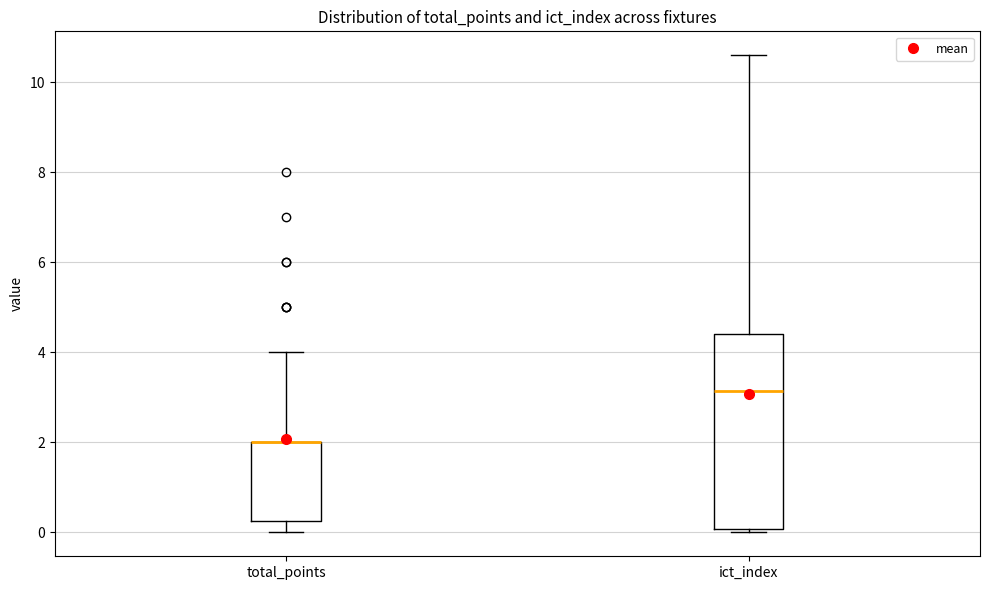

Reading left to right, transcribe this box plot: for each box, give where its median line is, the range the box spans, and where its two whiskers end, as read against the y-axis. The values are not printed on the chart, so give them approximately, as read against the axis.

total_points: median 2.0 (drawn on the box's upper edge), box 0.2 to 2.0, whiskers 0.0 to 4.0
ict_index: median 3.2, box 0.0 to 4.4, whiskers 0.0 (just below the box's lower edge) to 10.6